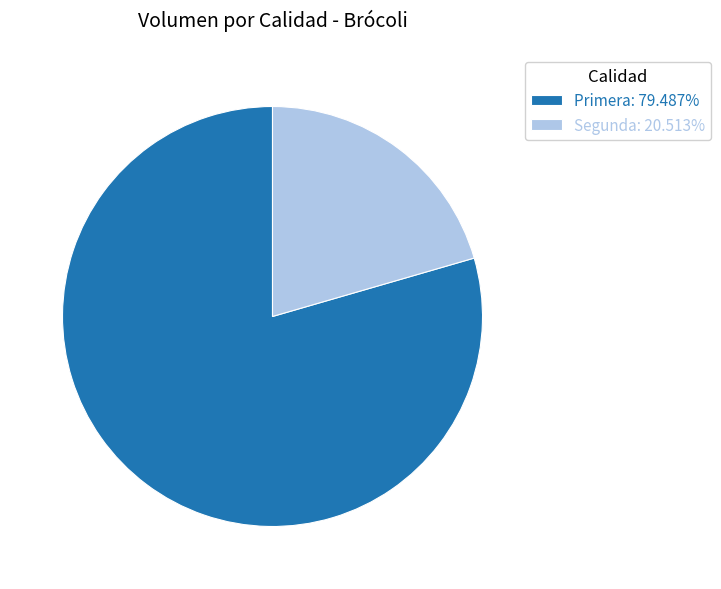

Is it true that Segunda is 31% of the pie?

False